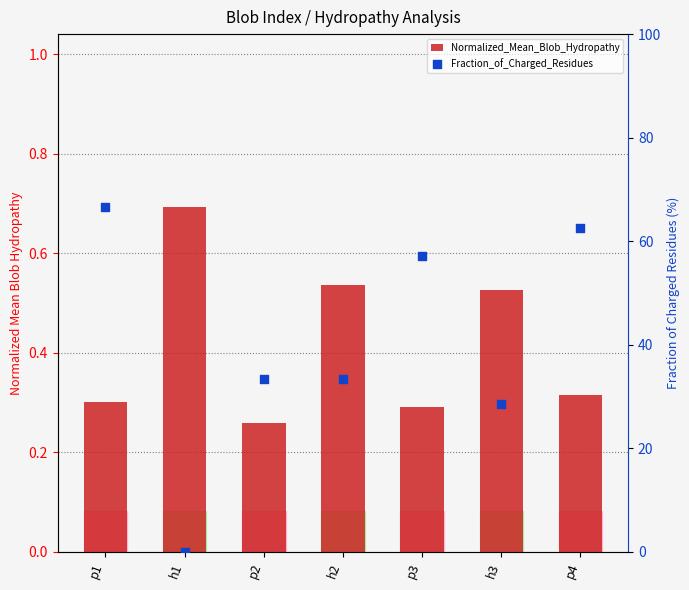

Which series has the widest spread of Y values?

Fraction_of_Charged_Residues